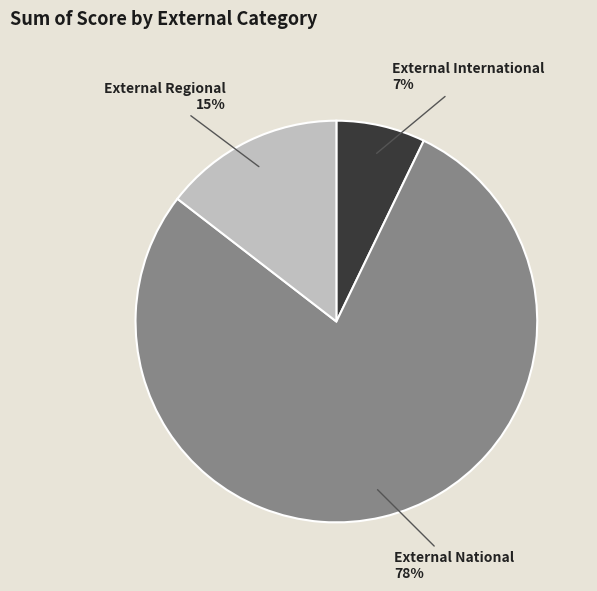

Which slice is the smallest?

External International